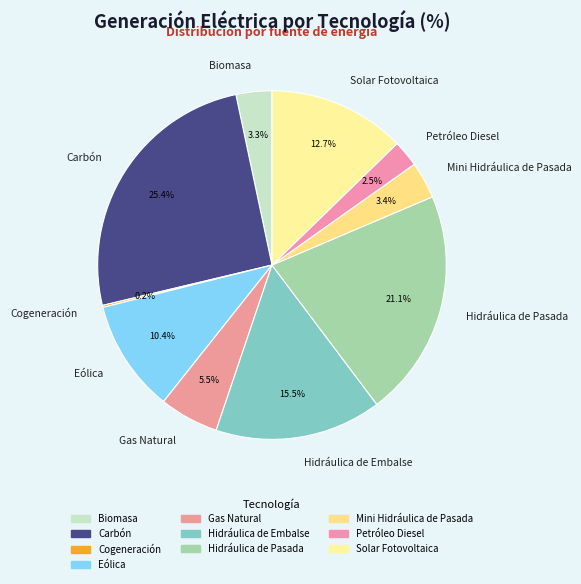

To the nearest percent, what percentage of the pie is Carbón?

25%